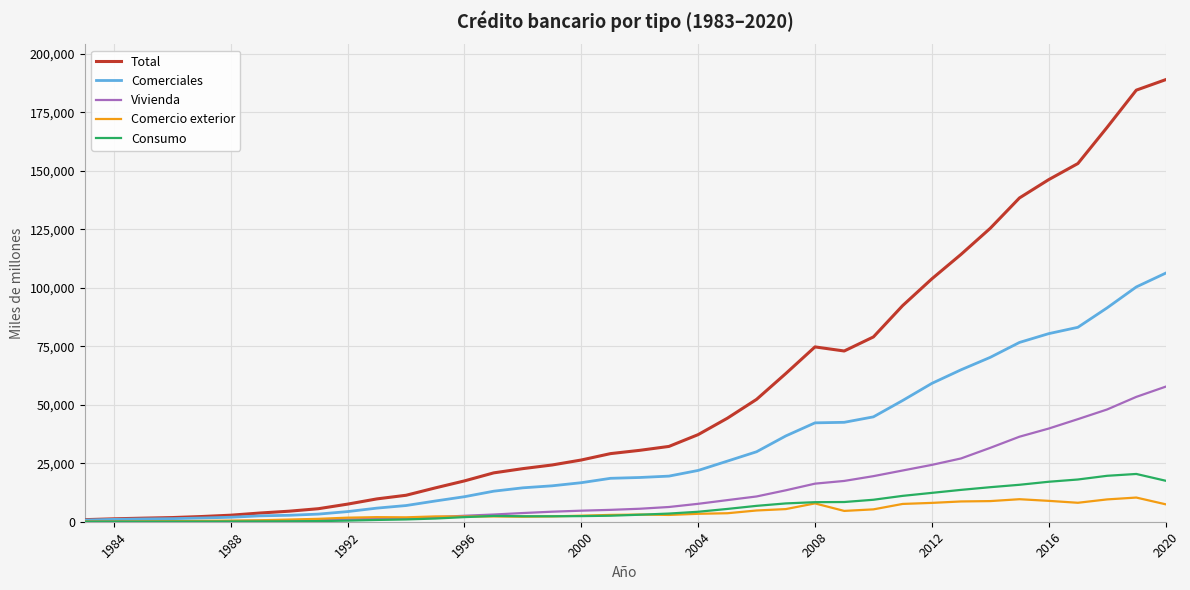

What is the maximum value for Comercio exterior?

10332